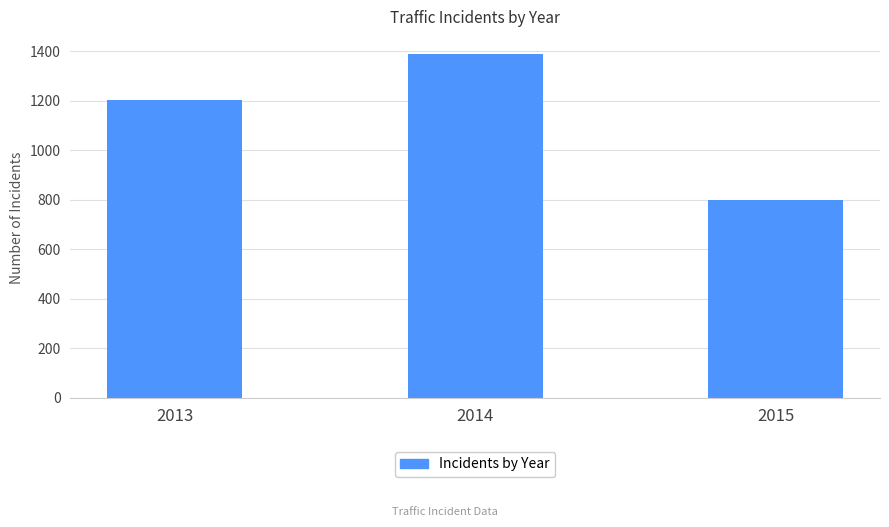

What is the greatest value displayed?

1389